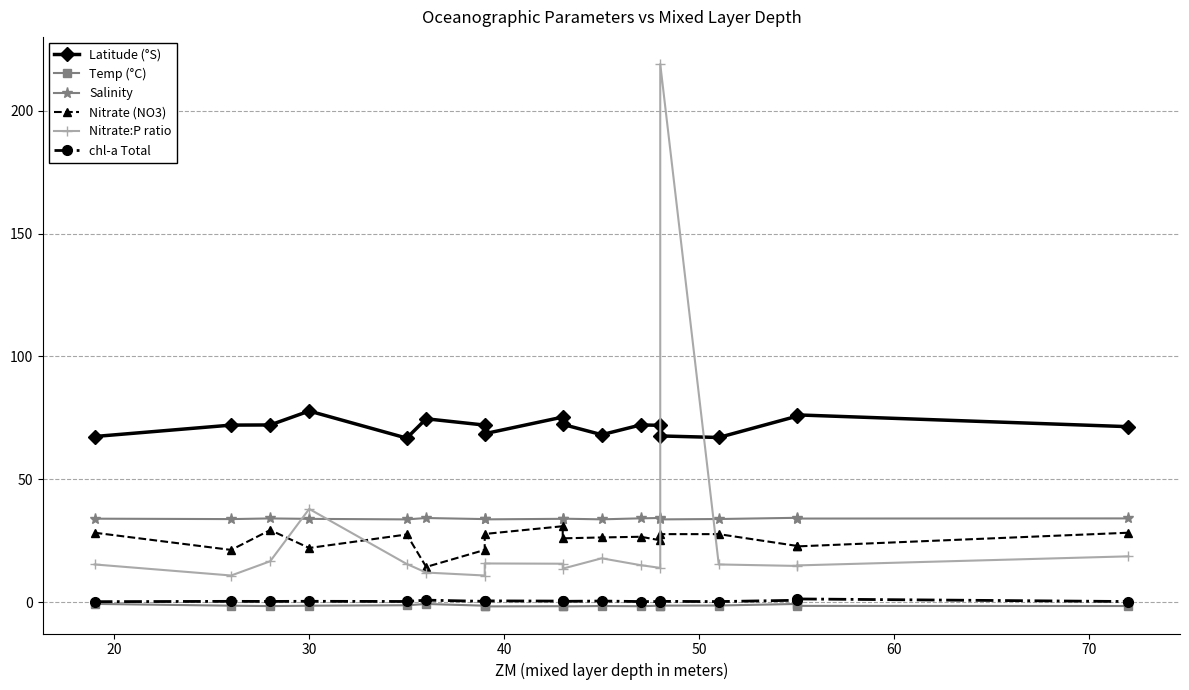

True or false: Nitrate (NO3) and Nitrate:P ratio cross at least once.

True